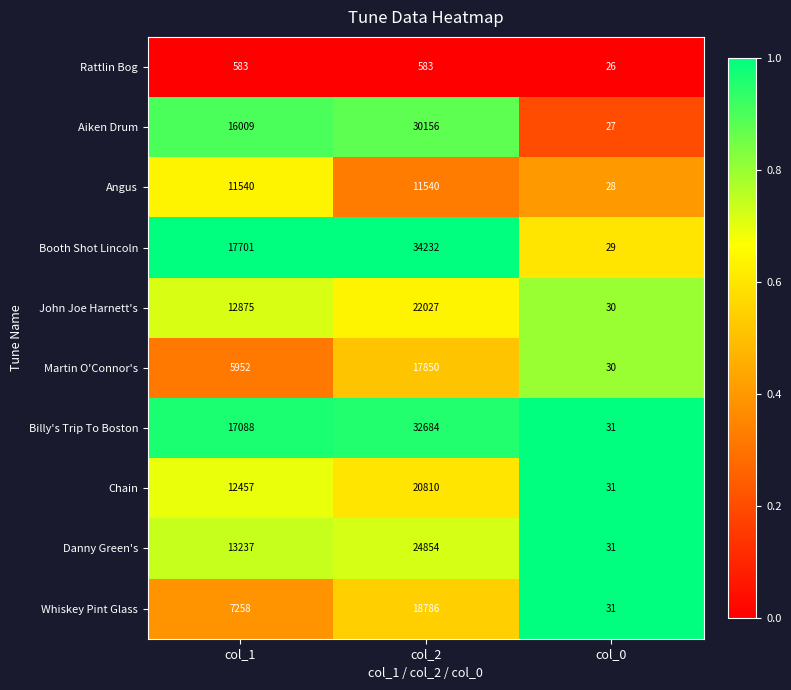

Is the value of Aiken Drum at col_2 greater than the value of Rattlin Bog at col_2?

Yes